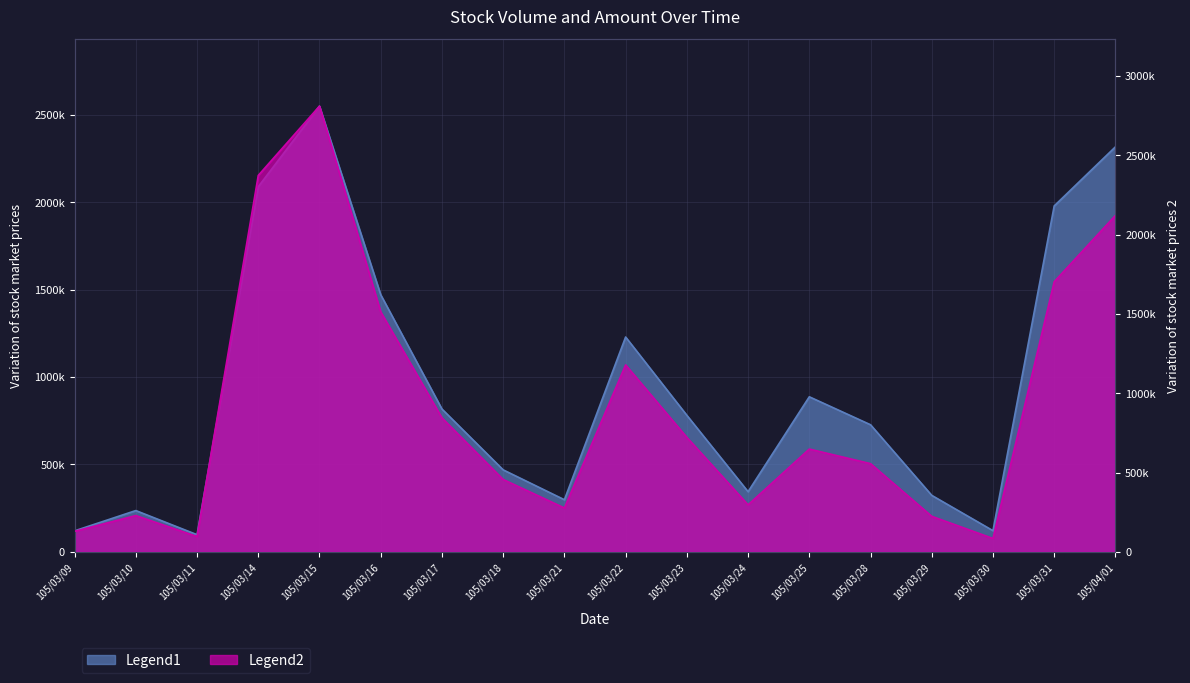

Read the Amount value at 105/03/25, to the nearest 10.

647880